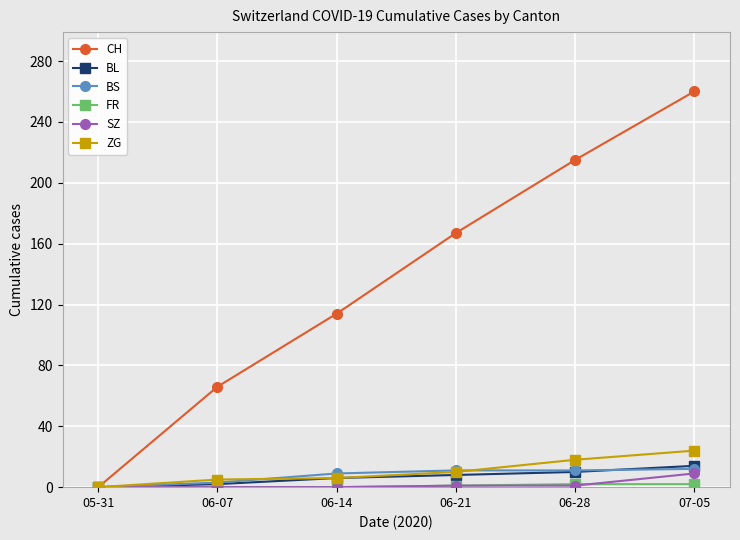

Between 05-31 and 06-07, which series saw the biggest shift?

CH